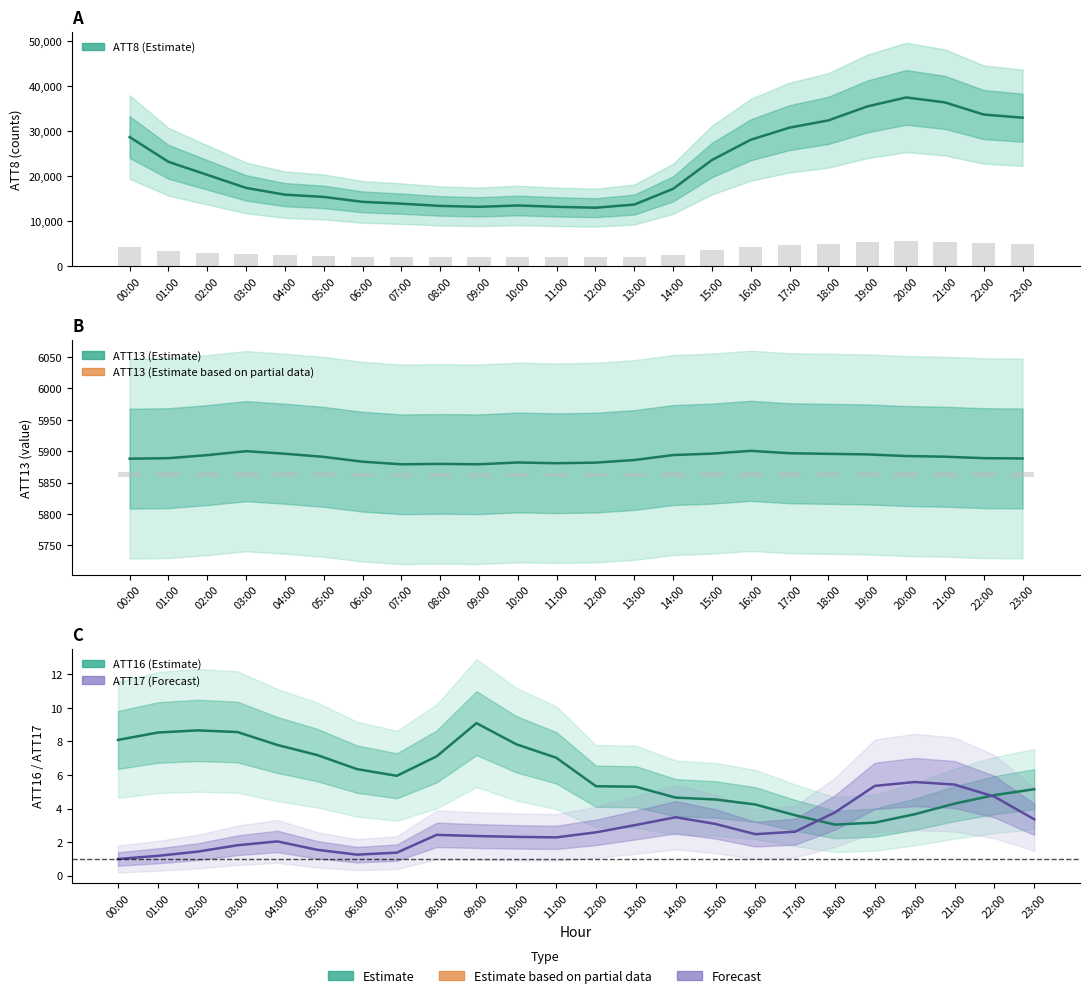

What is the label of the 8th bar from the right?

16:00